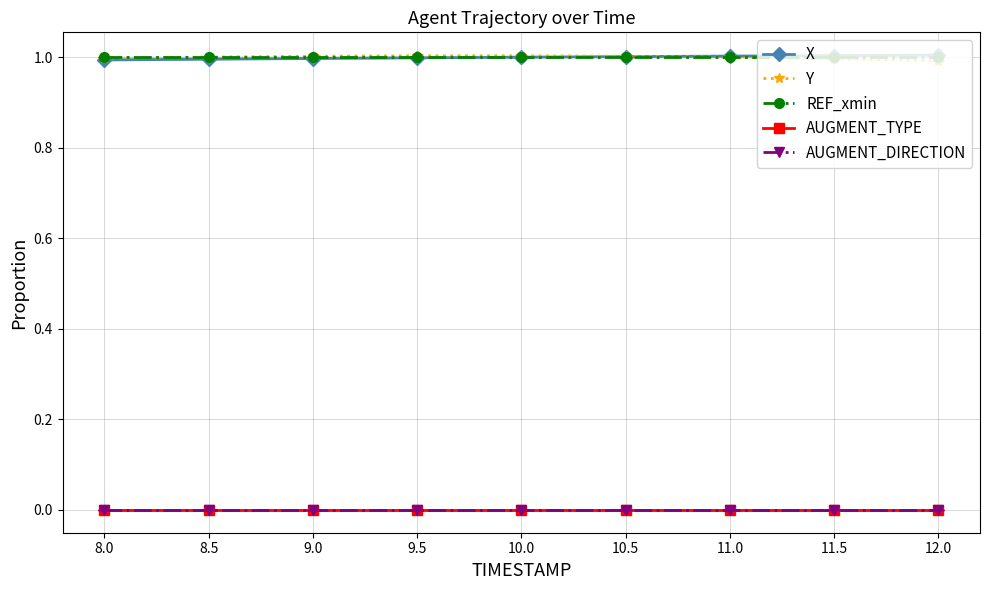

Reading left to right, list all the values displayed in this chart.

X: 1.0	1.0	1.0	1.0	1.0	1.0	1.0	1.0	1.0
Y: 1.0	1.0	1.0	1.0	1.0	1.0	1.0	1.0	1.0
REF_xmin: 1.0	1.0	1.0	1.0	1.0	1.0	1.0	1.0	1.0
AUGMENT_TYPE: 0.0	0.0	0.0	0.0	0.0	0.0	0.0	0.0	0.0
AUGMENT_DIRECTION: 0.0	0.0	0.0	0.0	0.0	0.0	0.0	0.0	0.0